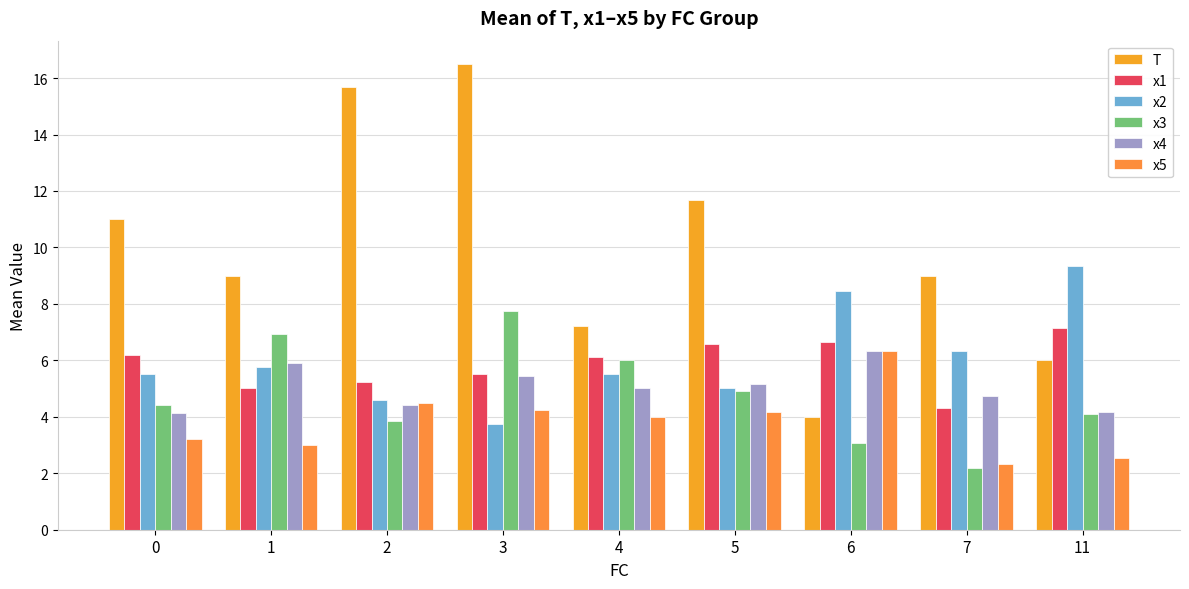

What is the difference between the maximum and minimum values in the x1 series?

2.8